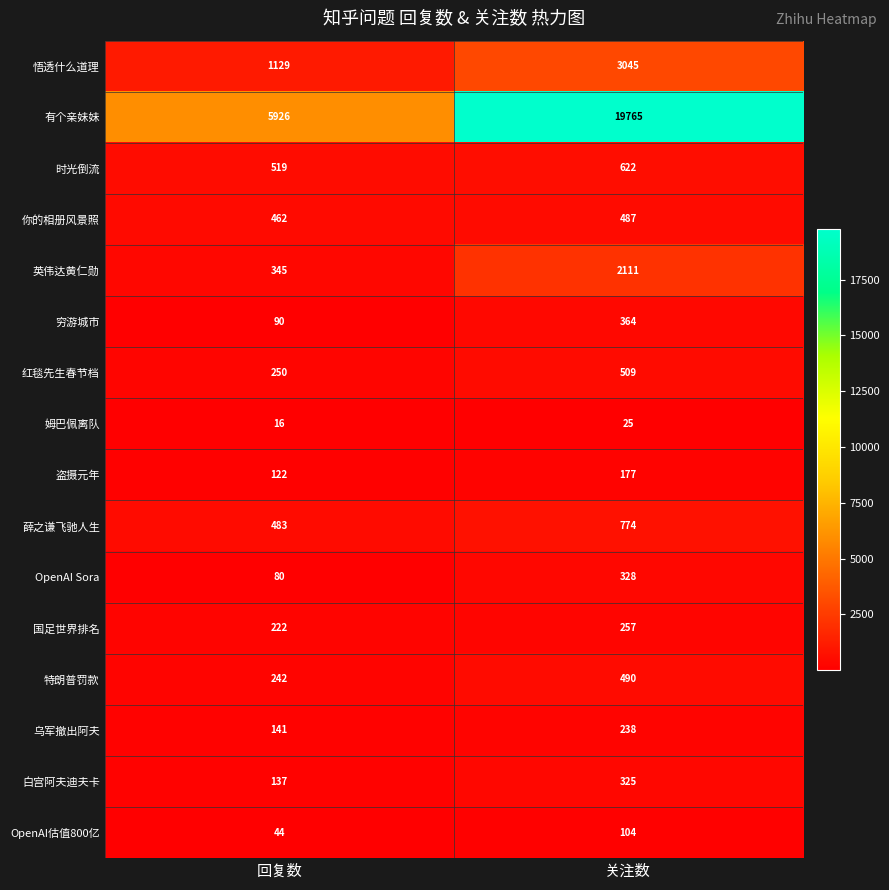

What is the difference between the highest and lowest values at 关注数?

19740